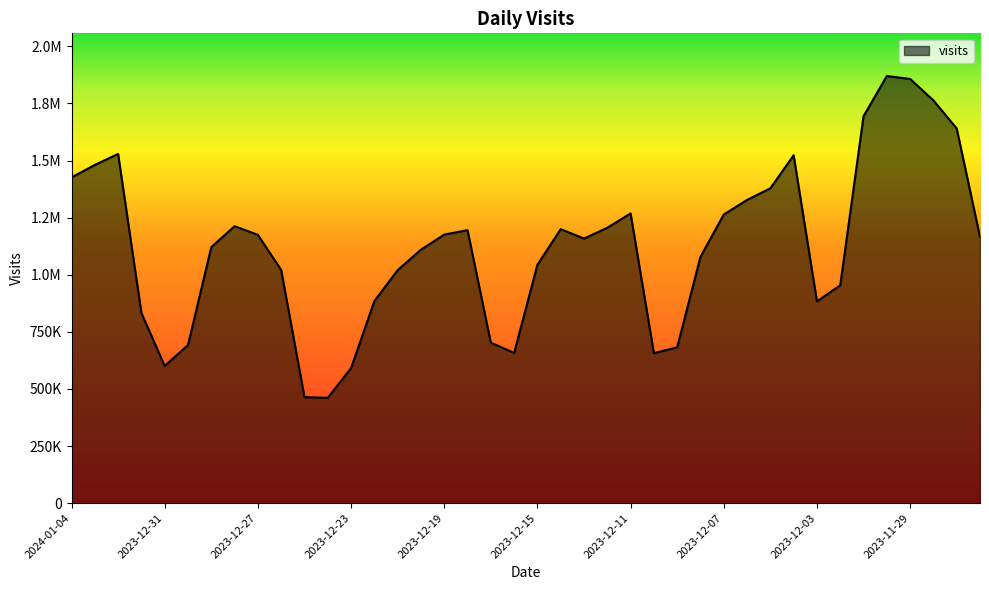

Does the chart display data point markers on the line(s)?

No